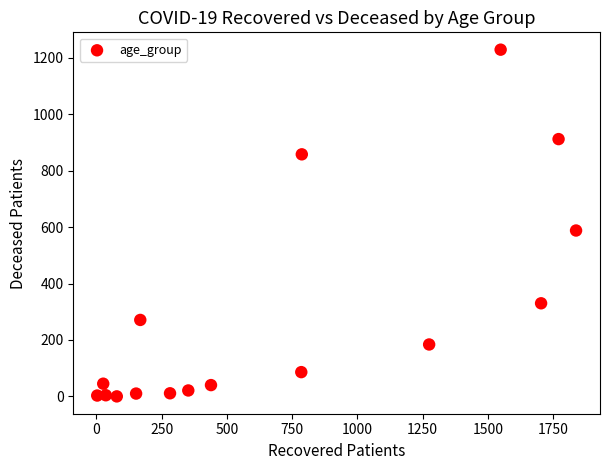

What is the range of X values (max minus min)?

1835